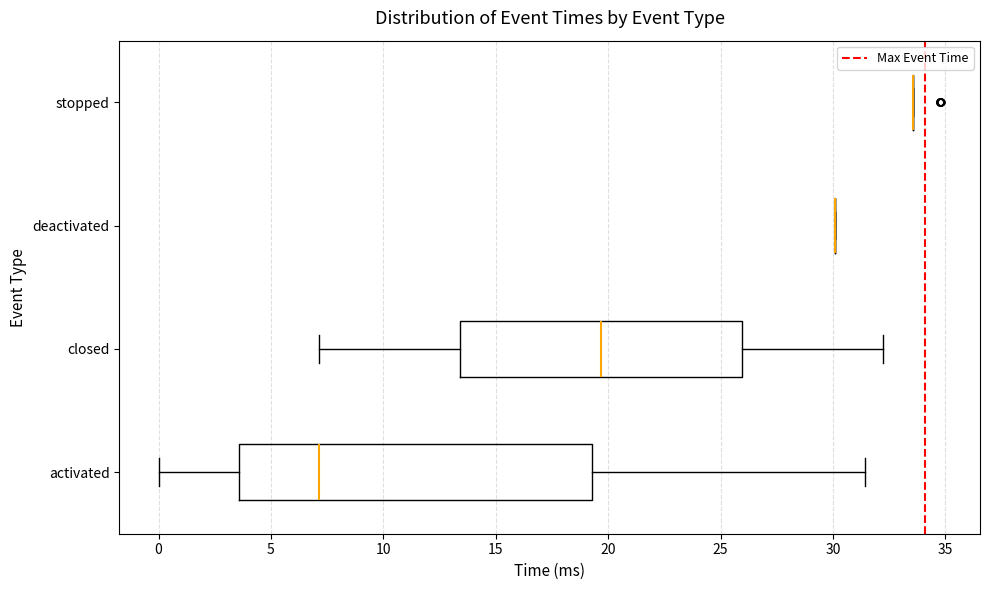

Where is the left edge of the box for closed on the x-axis? The values are not printed on the chart, so give them approximately, as read against the axis.

13.5